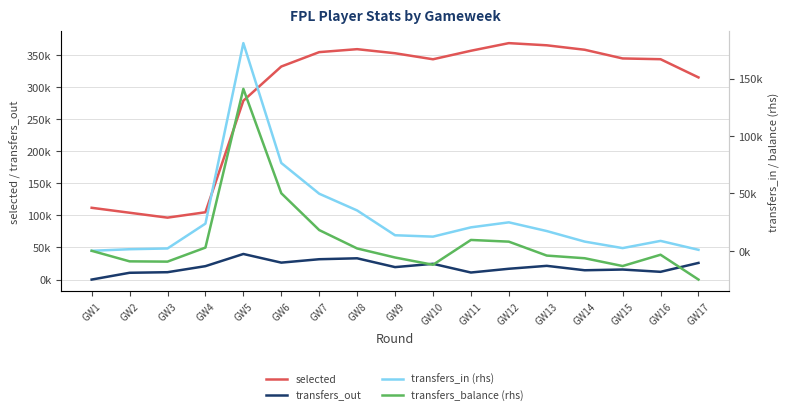

At which category does the chart reach its minimum across all series?

GW17